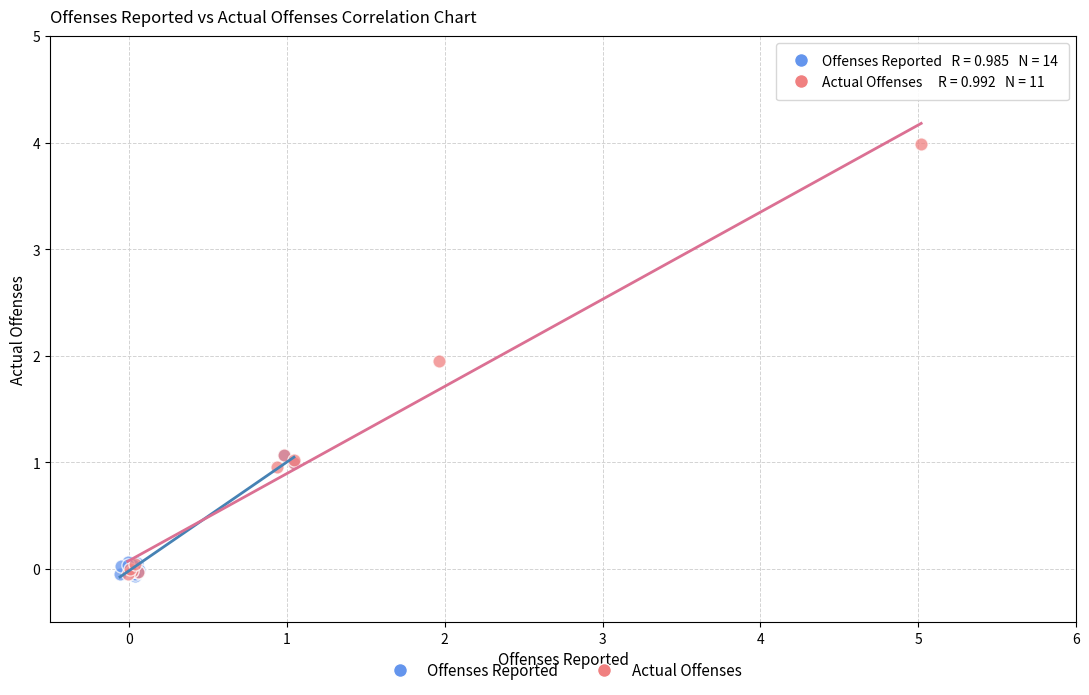

Which series contains the highest Y value?

Actual Offenses